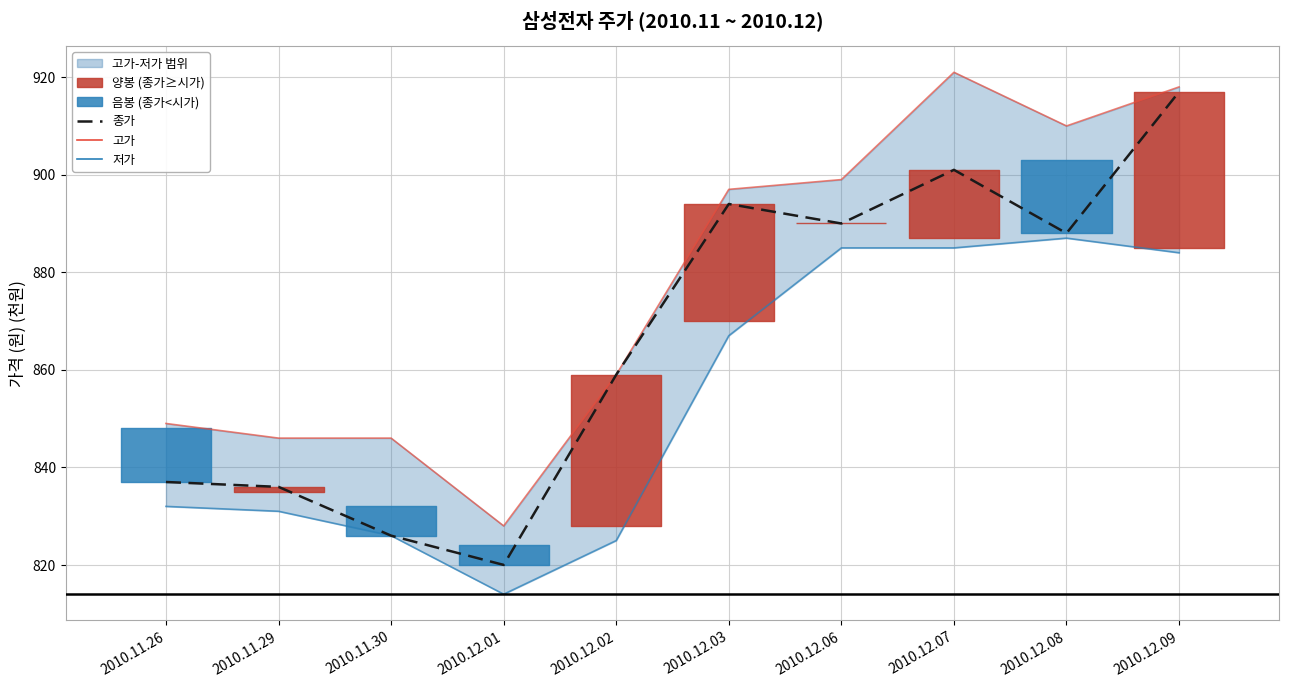

What is the average value of the 고가 series?

877